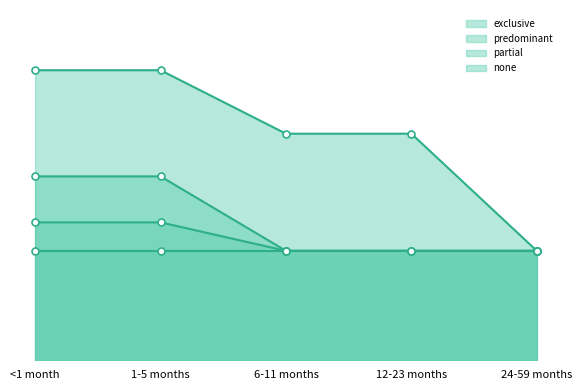

True or false: predominant and none cross at least once.

False